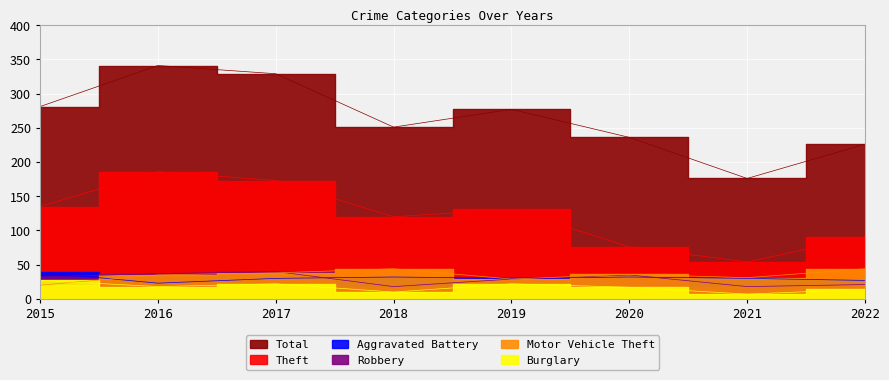

Where does the Total series first go above 277?

2015